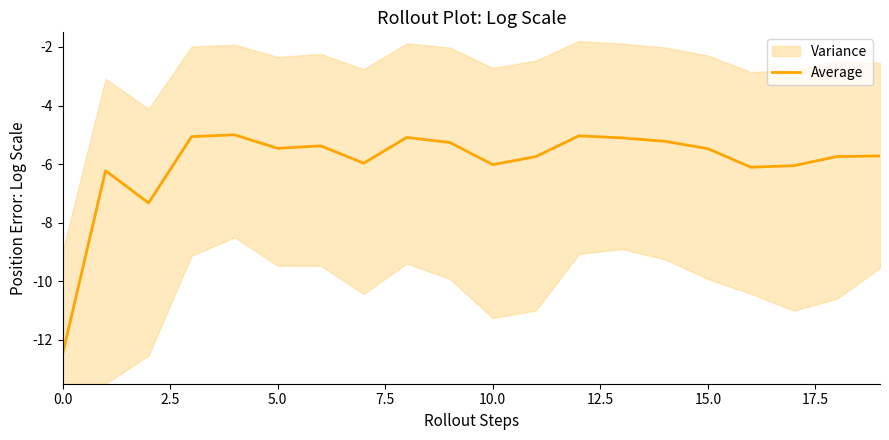

What position from the right is 17?

3